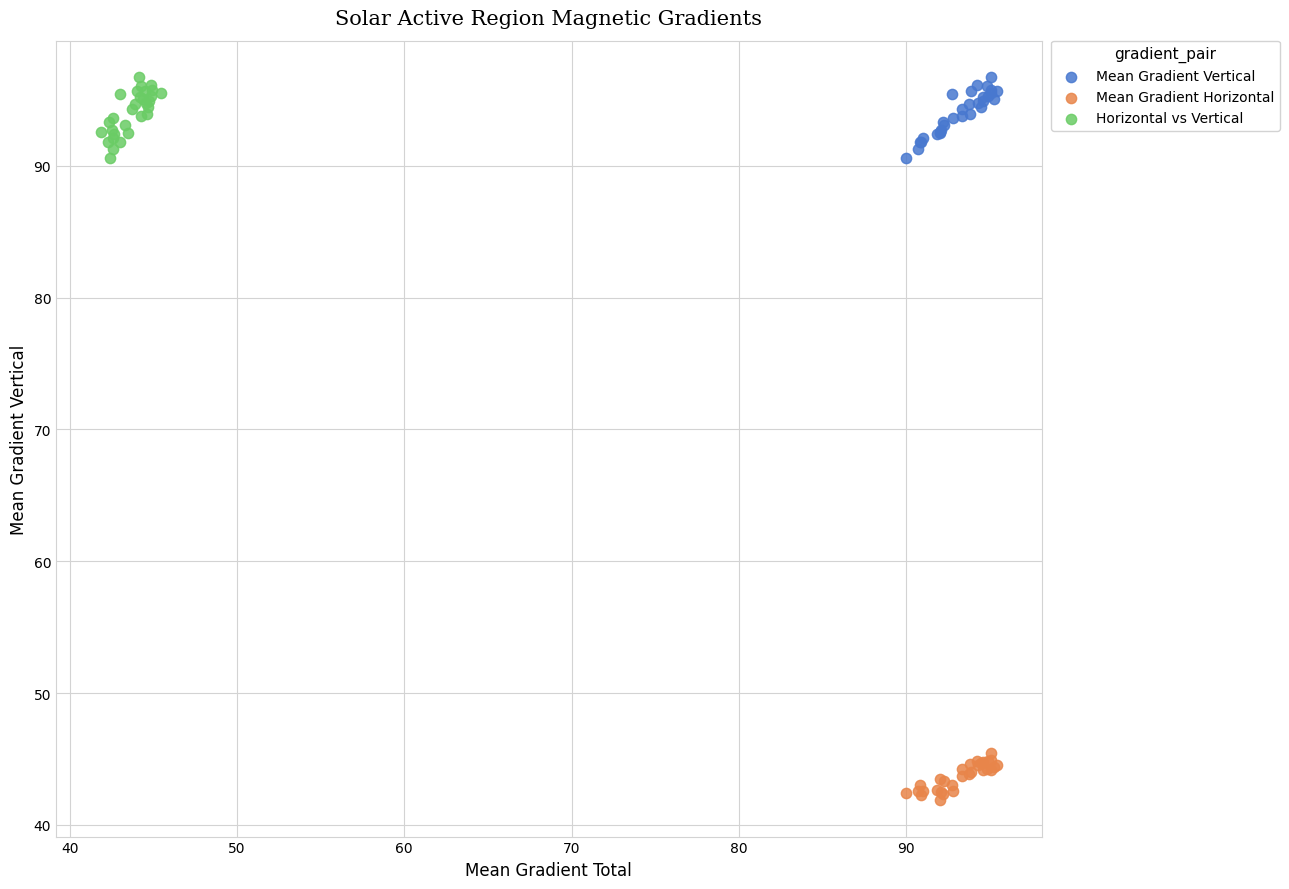

Which series reaches the minimum Y coordinate?

Mean Gradient Horizontal